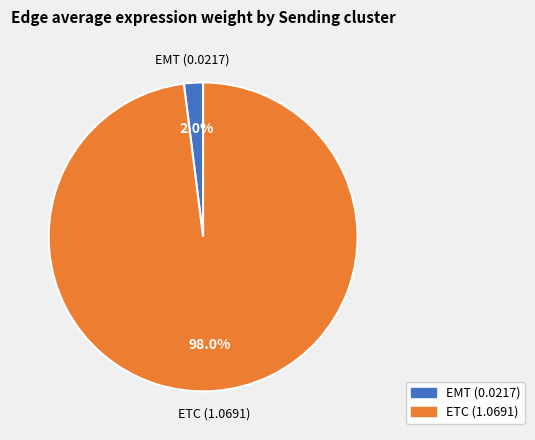

Is there a majority slice in this chart?

Yes